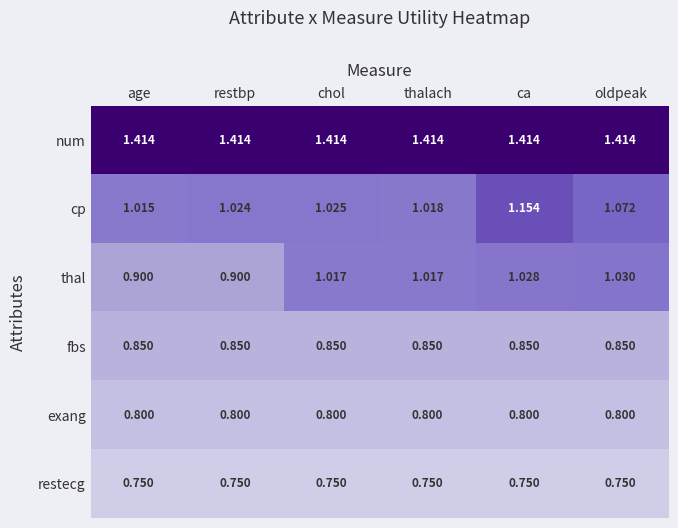

At which label does thal first exceed 1?

chol